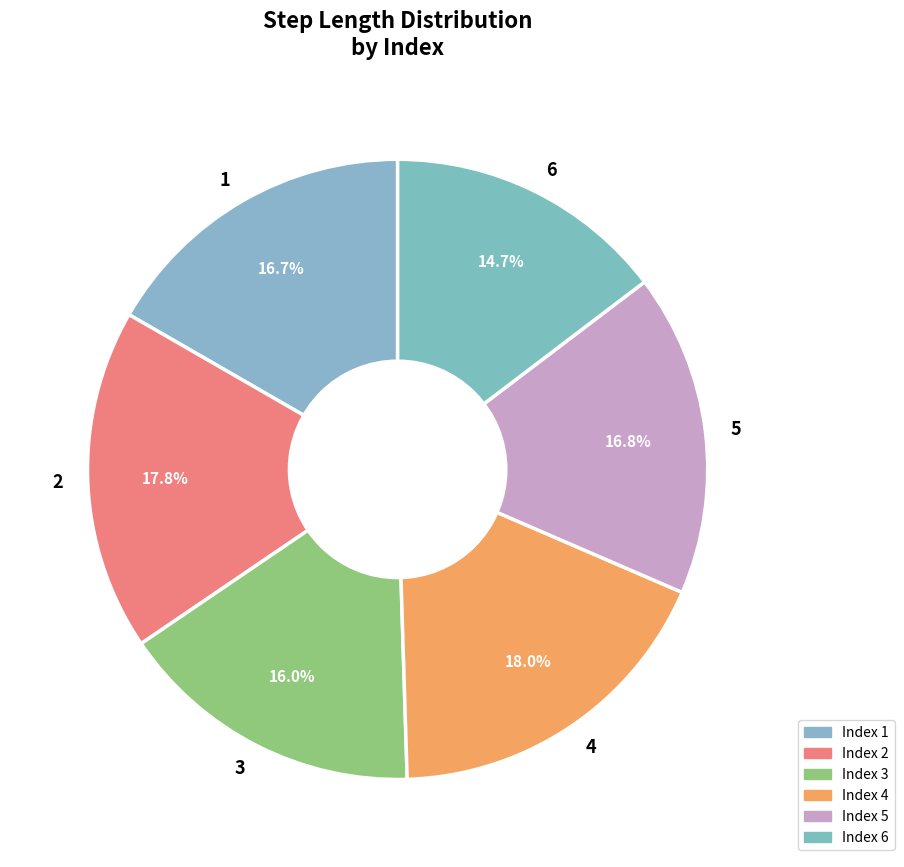

Is it true that 1 is 17% of the pie?

True